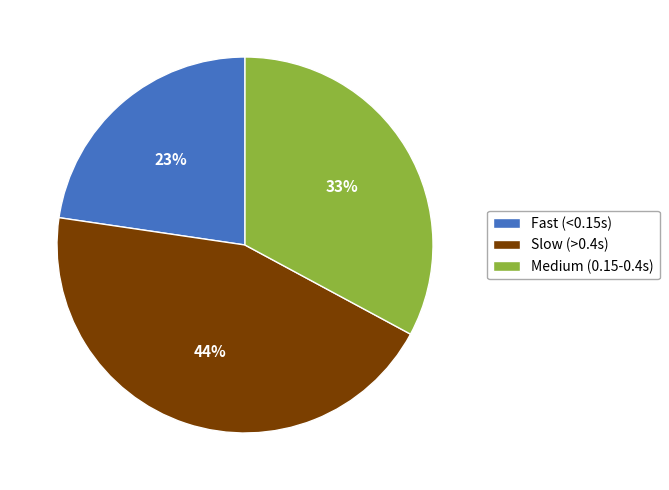

To the nearest percent, what percentage of the pie is Fast (<0.15s)?

23%